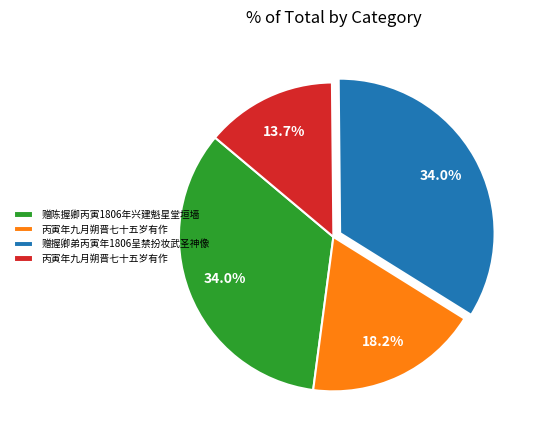

Does any single category account for the majority?

No